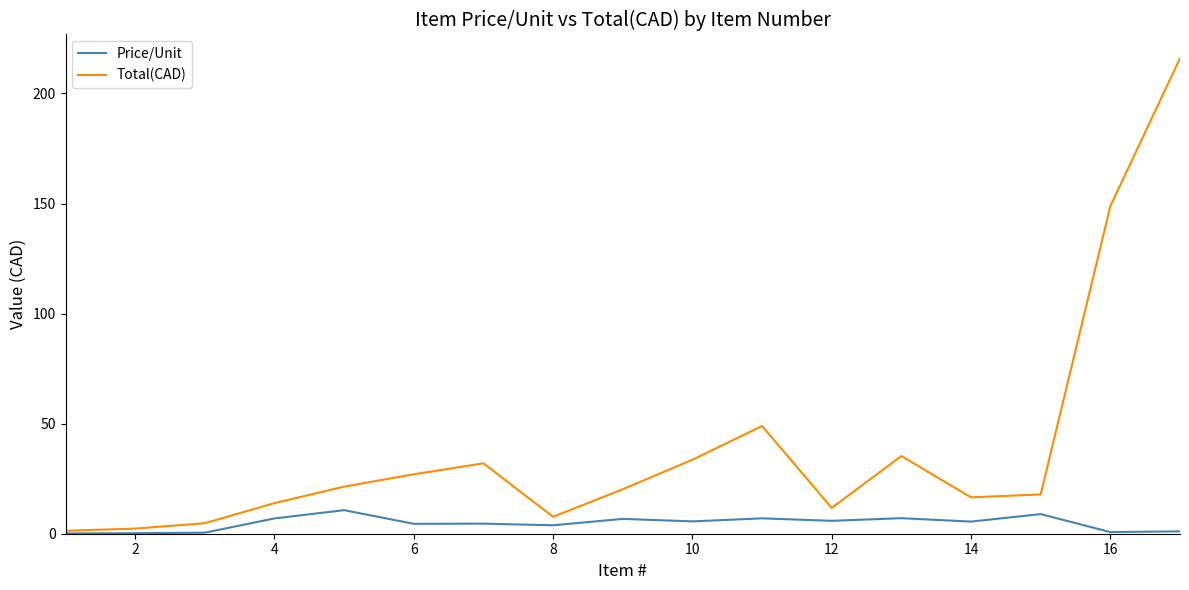

Count the number of data series in this chart.

2